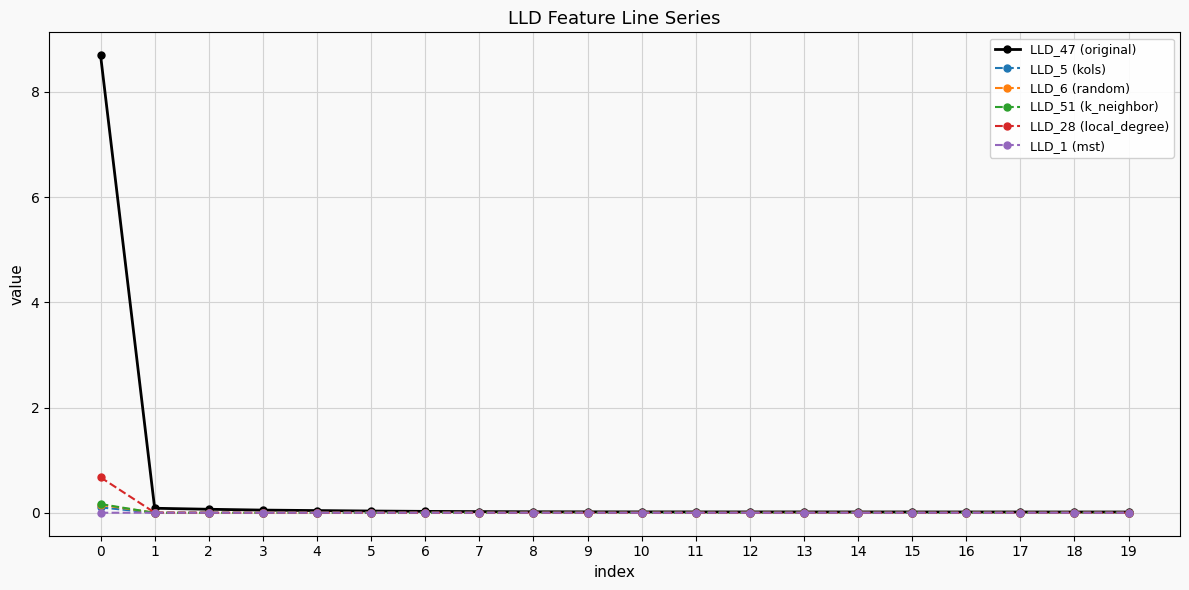

Count the number of data series in this chart.

6